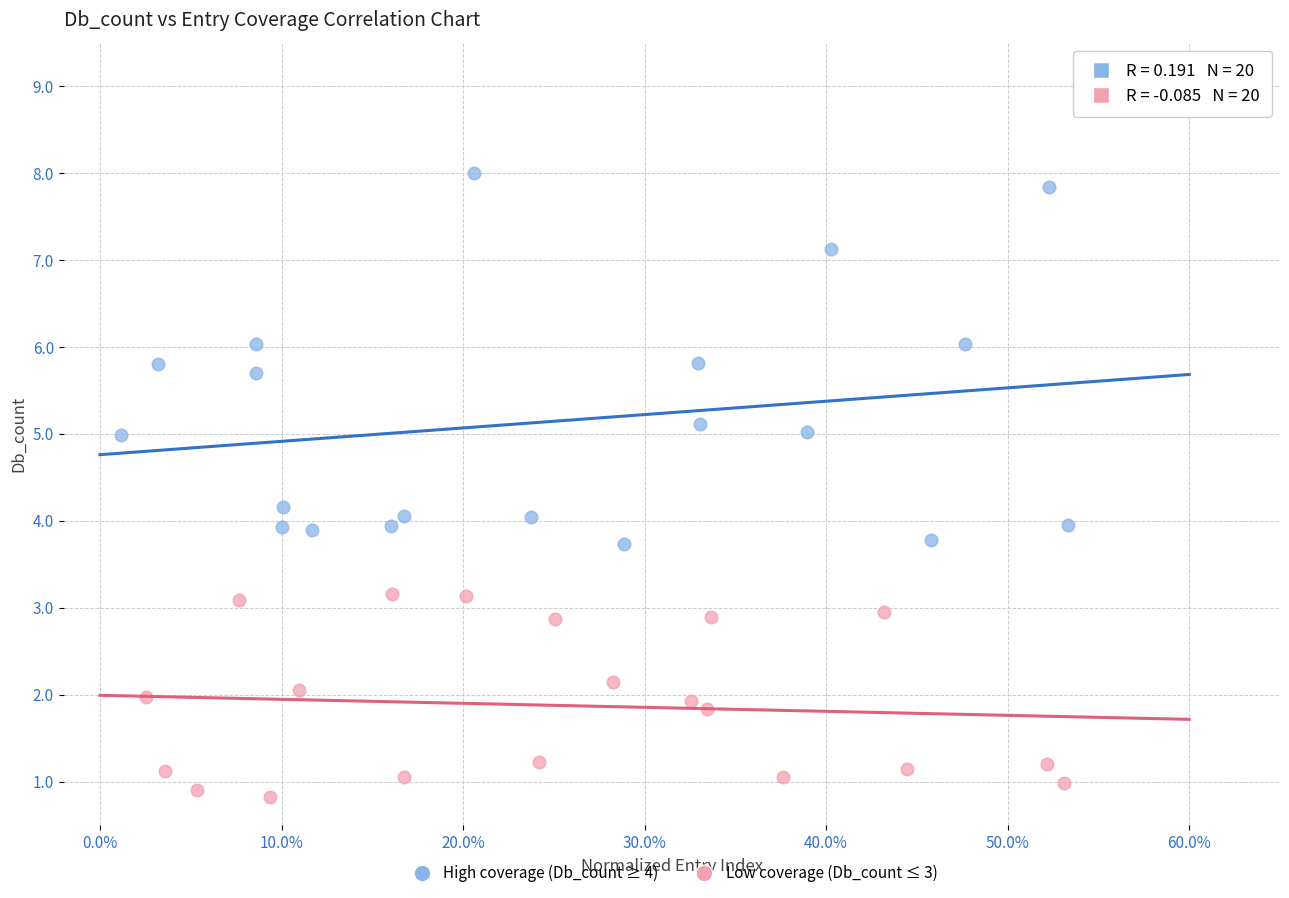

Which series contains the lowest Y value?

Low coverage (Db_count ≤ 3)